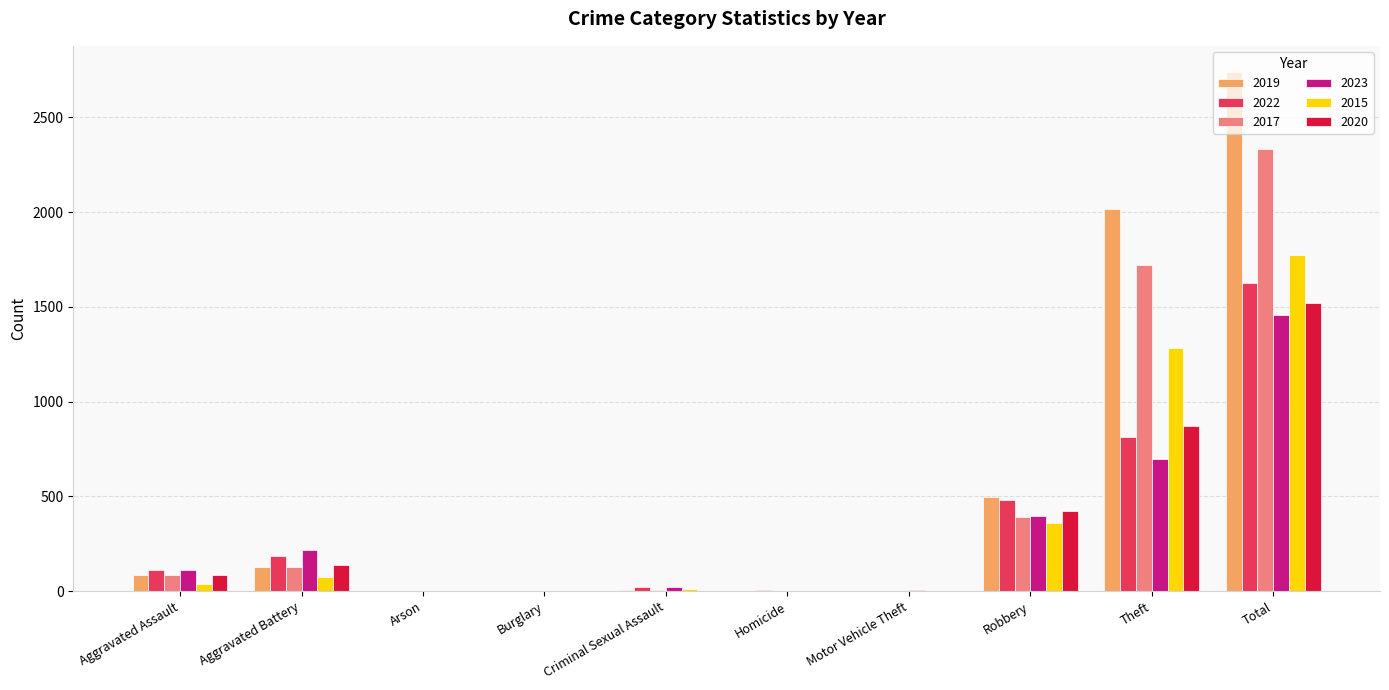

What is the average value of the 2017 series?

467